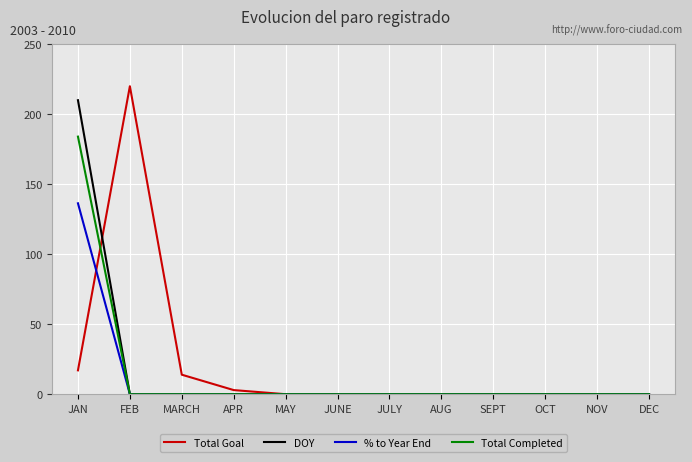

True or false: Total Completed has a value of 0.0 at JULY.

True